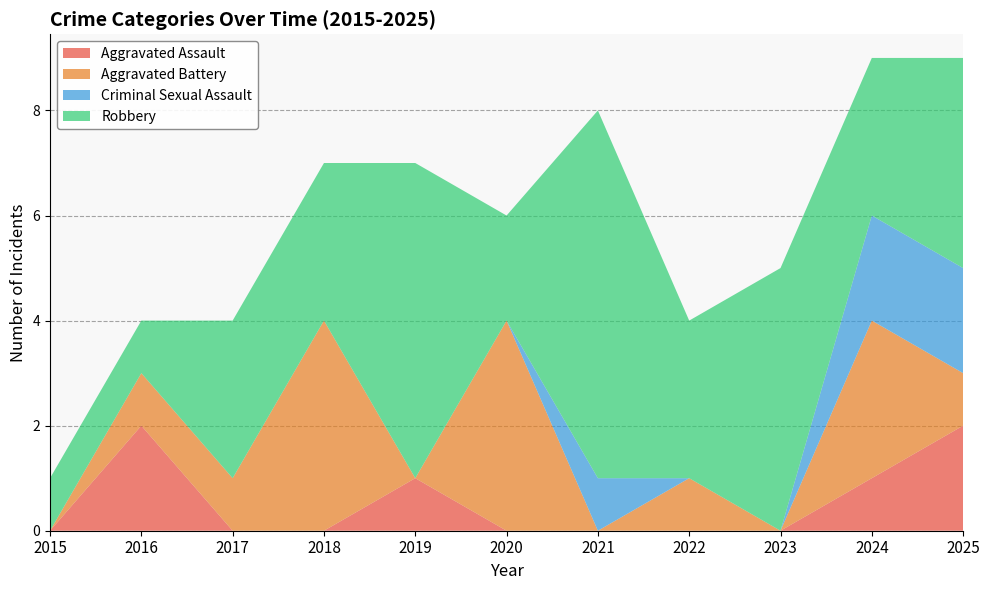

Reading left to right, extract all data points from this chart.

Aggravated Assault: 0	2	0	0	1	0	0	0	0	1	2
Aggravated Battery: 0	1	1	4	0	4	0	1	0	3	1
Criminal Sexual Assault: 0	0	0	0	0	0	1	0	0	2	2
Robbery: 1	1	3	3	6	2	7	3	5	3	4